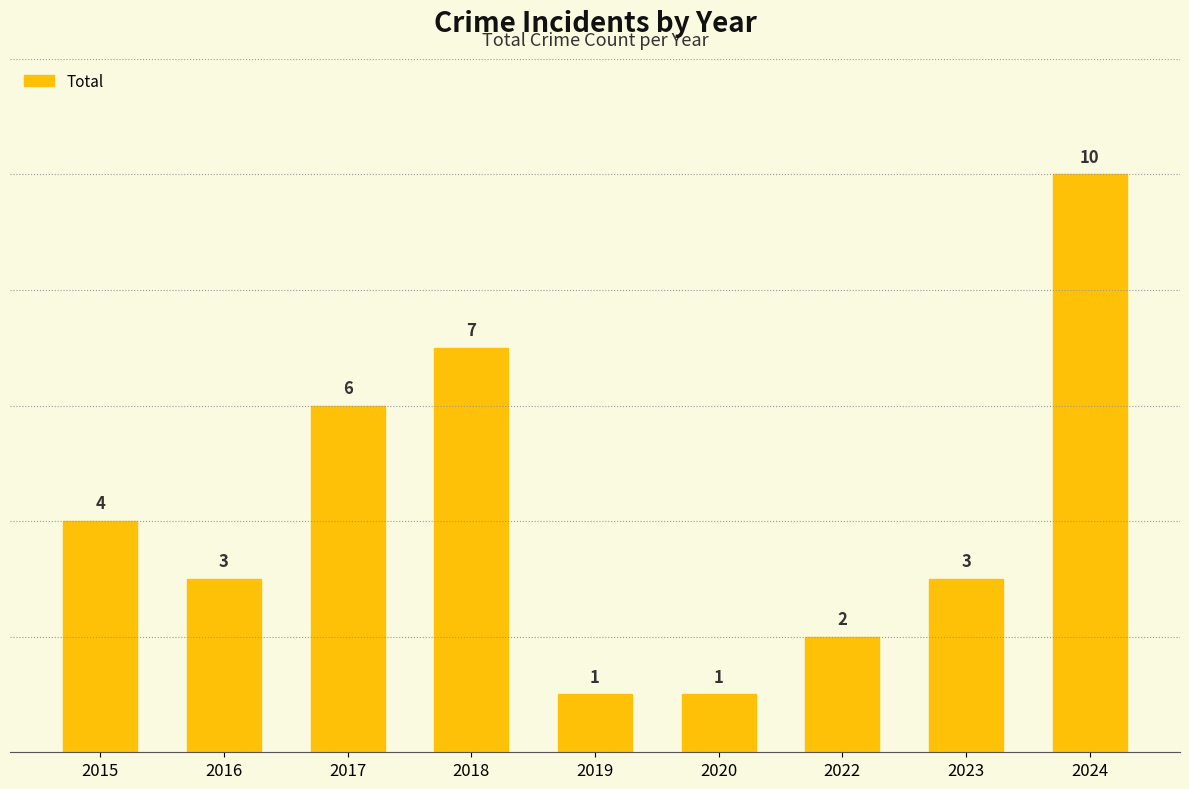

Count the number of data series in this chart.

1